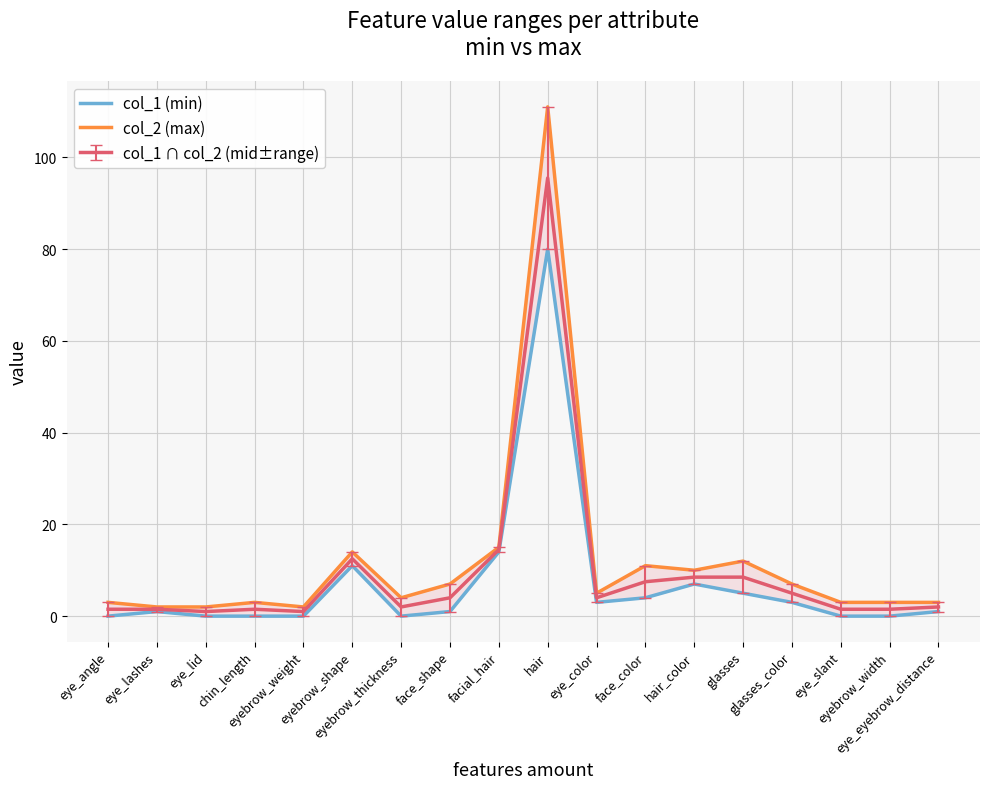

List the labels in order of col_1 (min) value, smallest first.

eye_angle, eye_lid, chin_length, eyebrow_weight, eyebrow_thickness, eye_slant, eyebrow_width, eye_lashes, face_shape, eye_eyebrow_distance, eye_color, glasses_color, face_color, glasses, hair_color, eyebrow_shape, facial_hair, hair